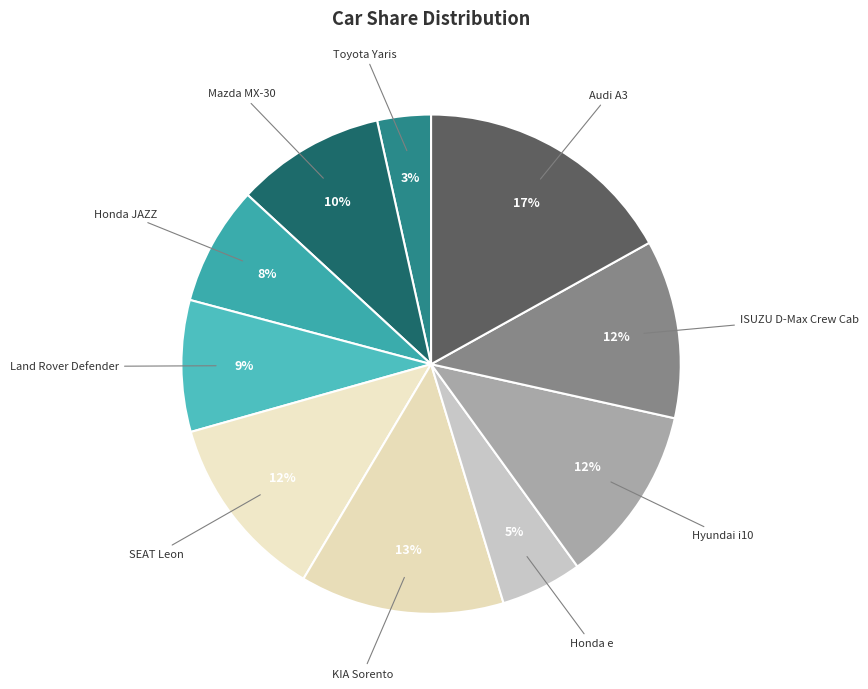

How many slices are in this pie chart?

10